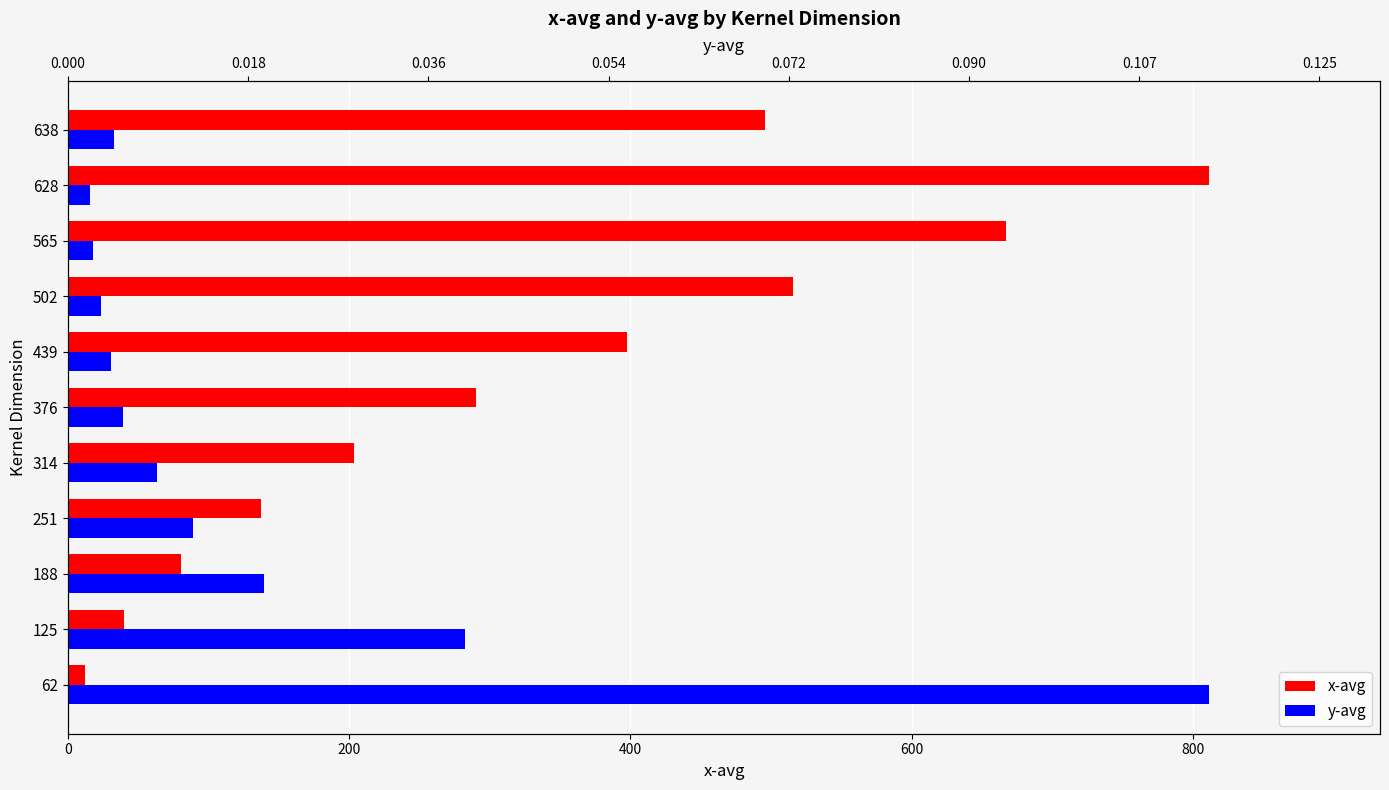

What is the difference between the maximum and minimum values in the y-avg series?

0.1